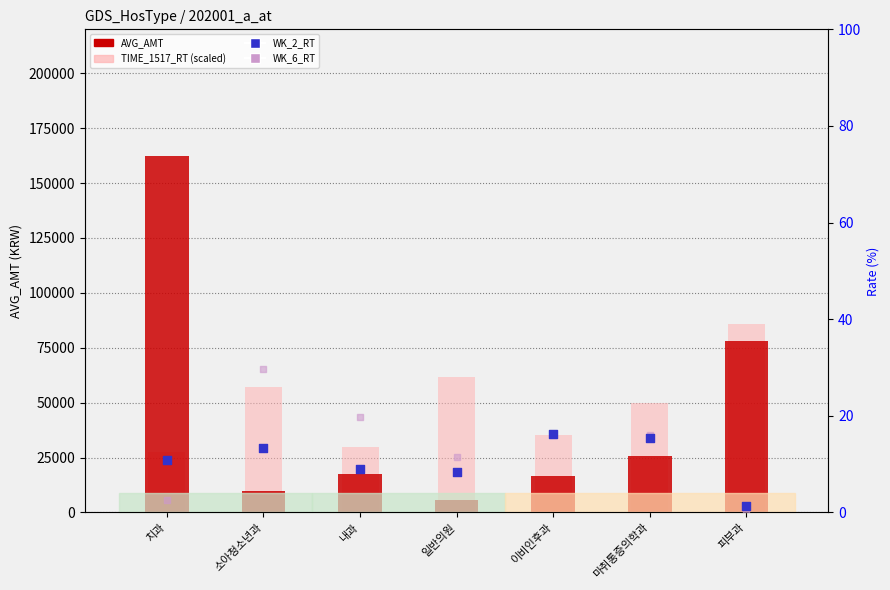

Which series has the widest spread of Y values?

AVG_AMT